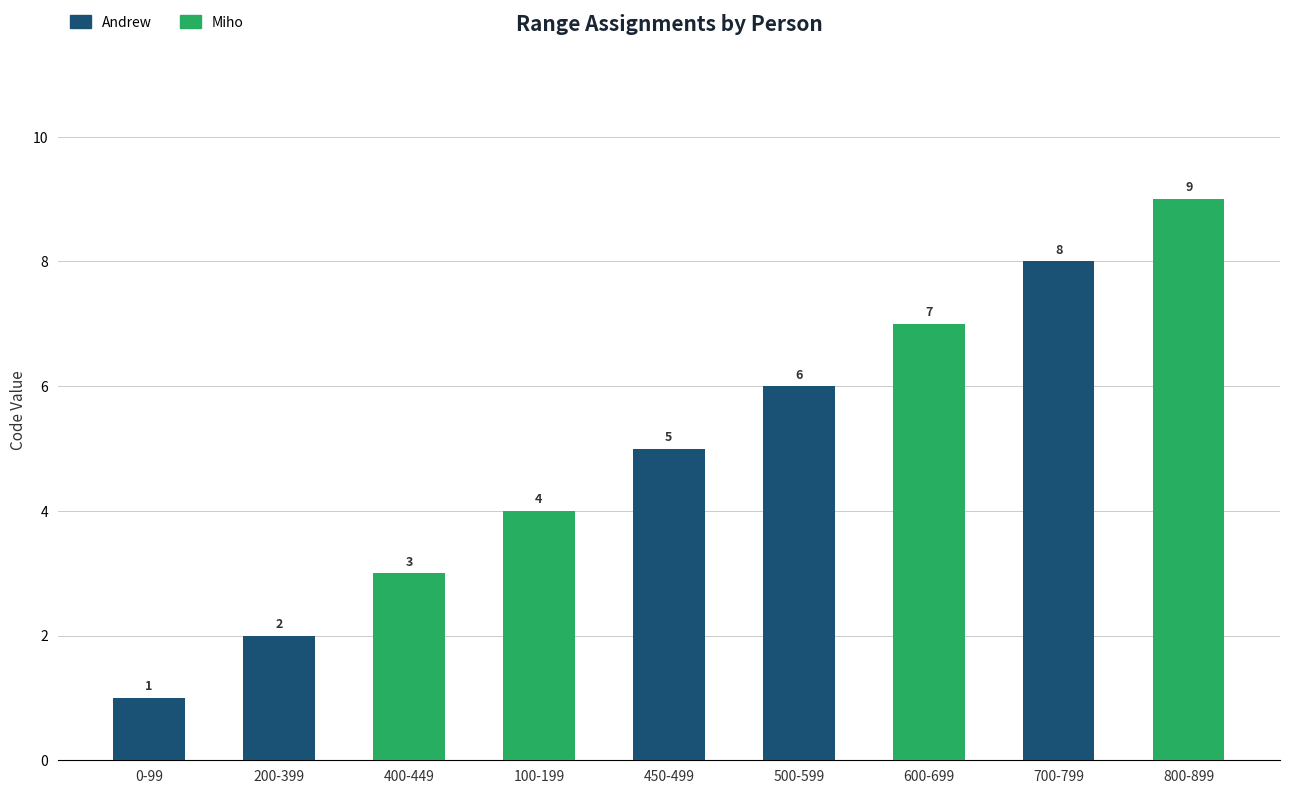

How many values in Andrew are above zero?

5